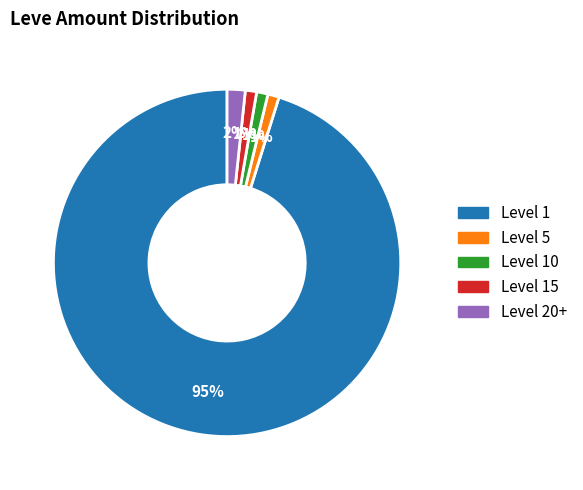

Is there any slice that represents more than half of the pie?

Yes